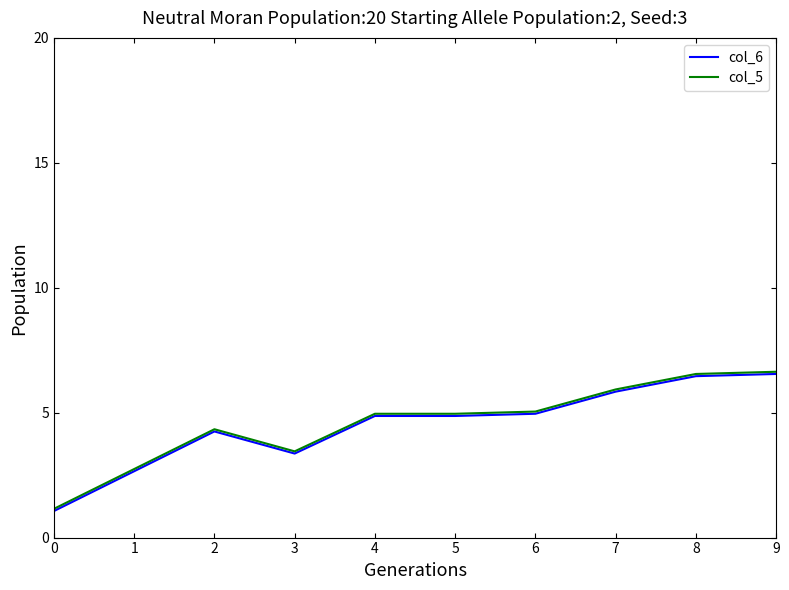

What is the minimum value shown in the chart?

1.1